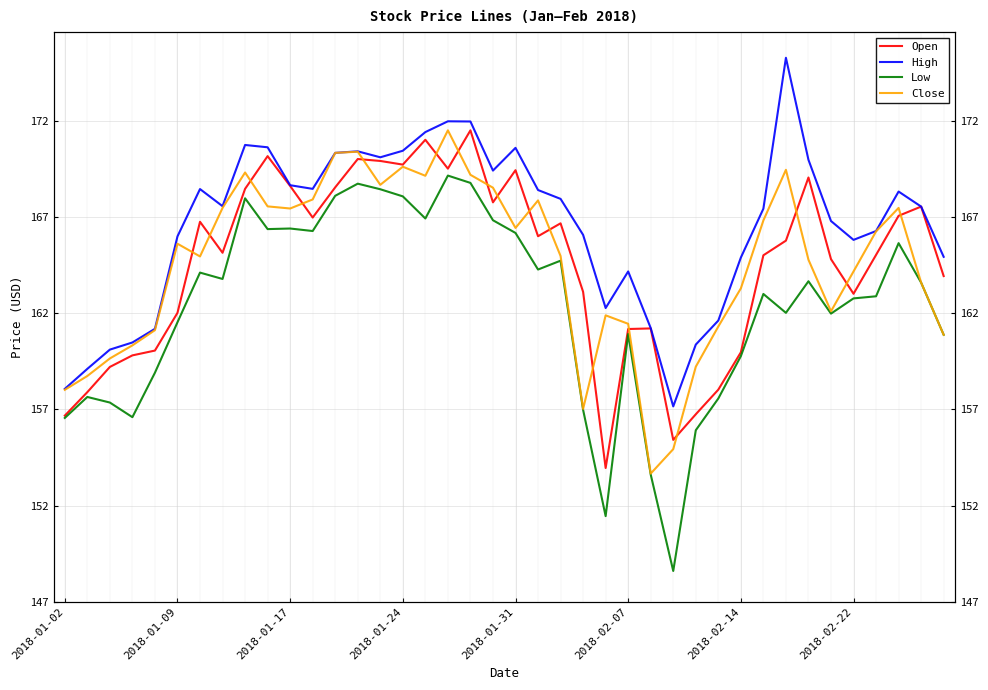

The value of Low at 2018-02-14 is 159.8. True or false?

True